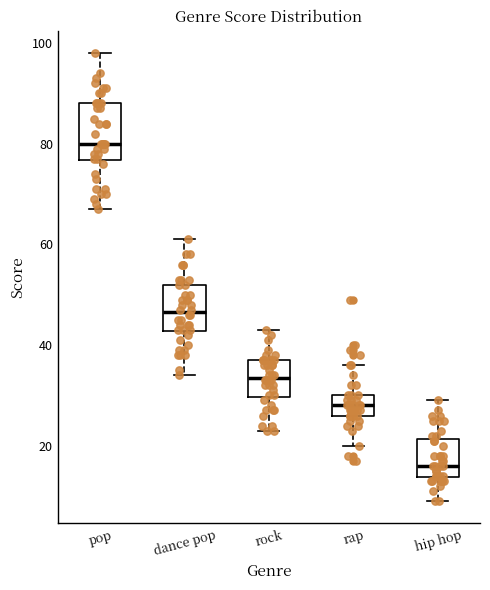

Which box has the highest median line?

pop